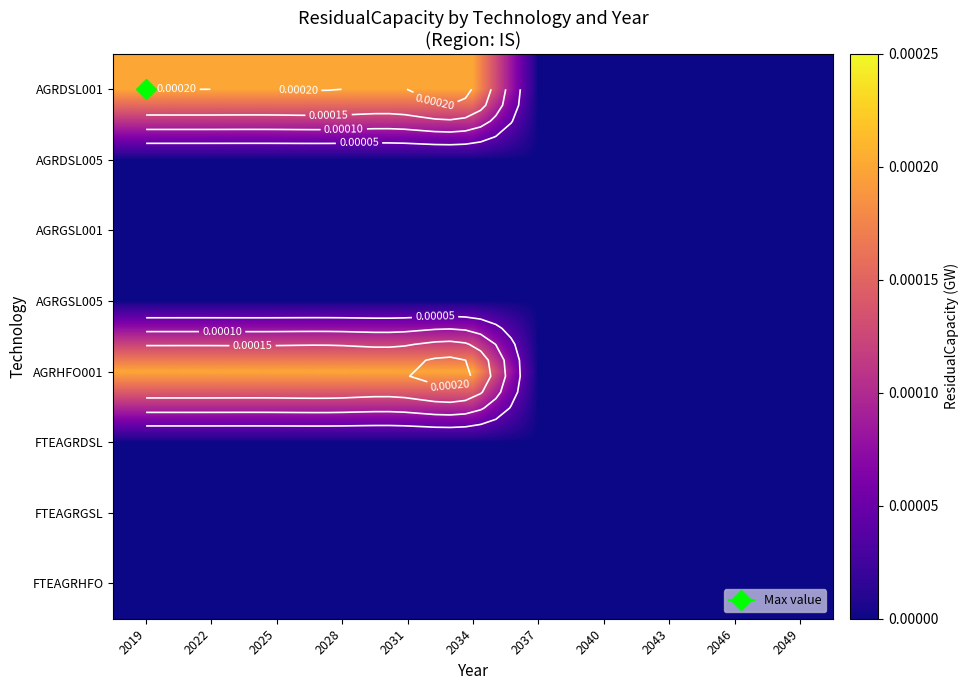

Which label corresponds to the smallest value in the chart?

2037